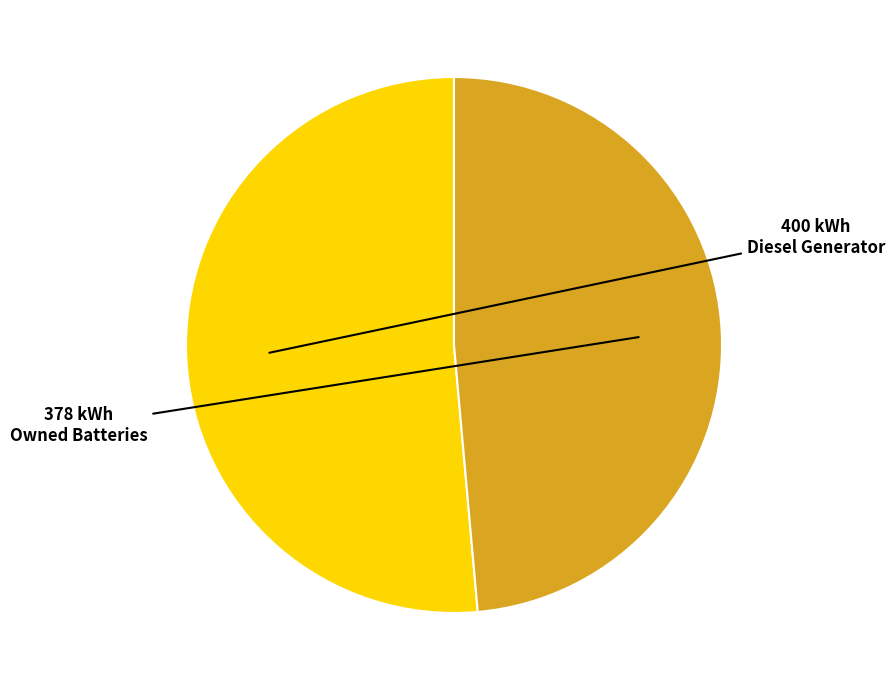

How many slices are in this pie chart?

2